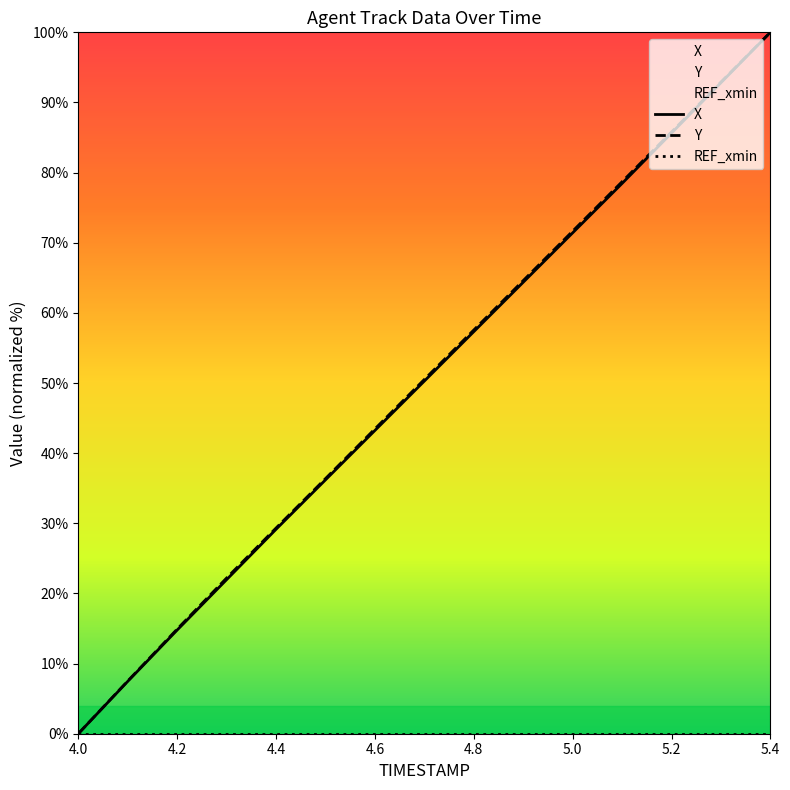

What is the total value across all series at 5.0?

143.1